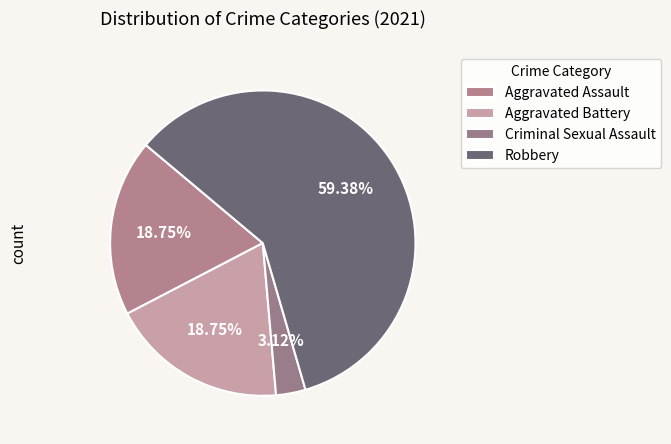

To the nearest percent, what portion does Criminal Sexual Assault represent?

3%